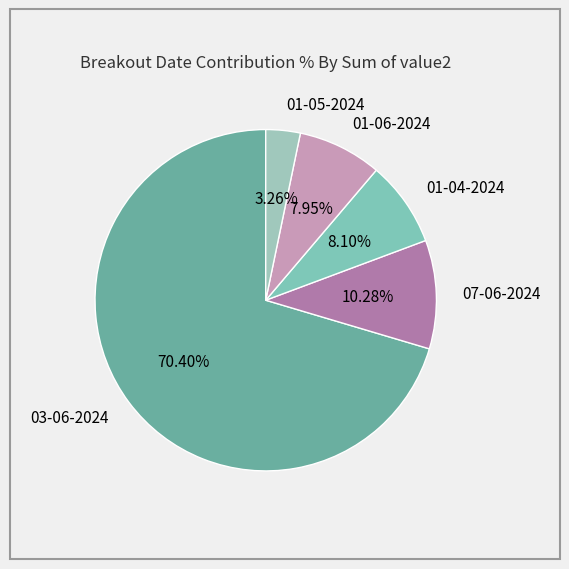

To the nearest percent, what is the average slice percentage?

20%